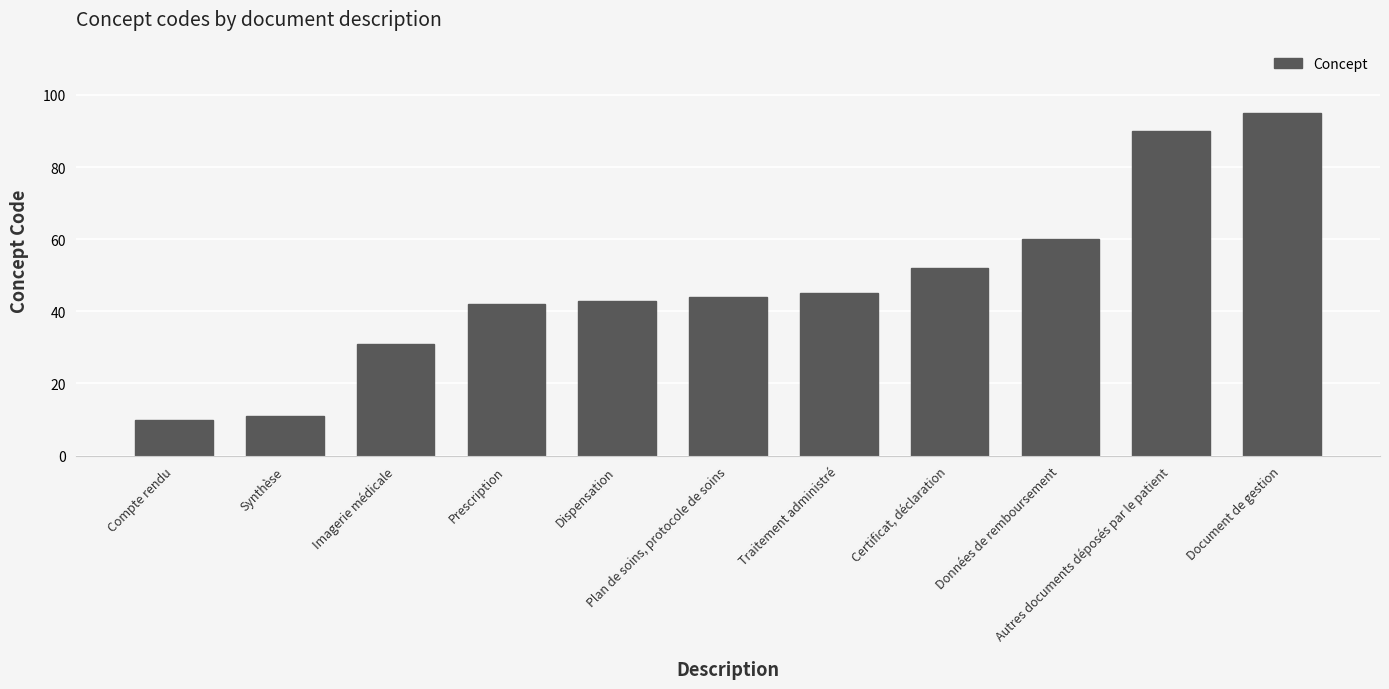

What is the difference between the values at Prescription and Dispensation?

1